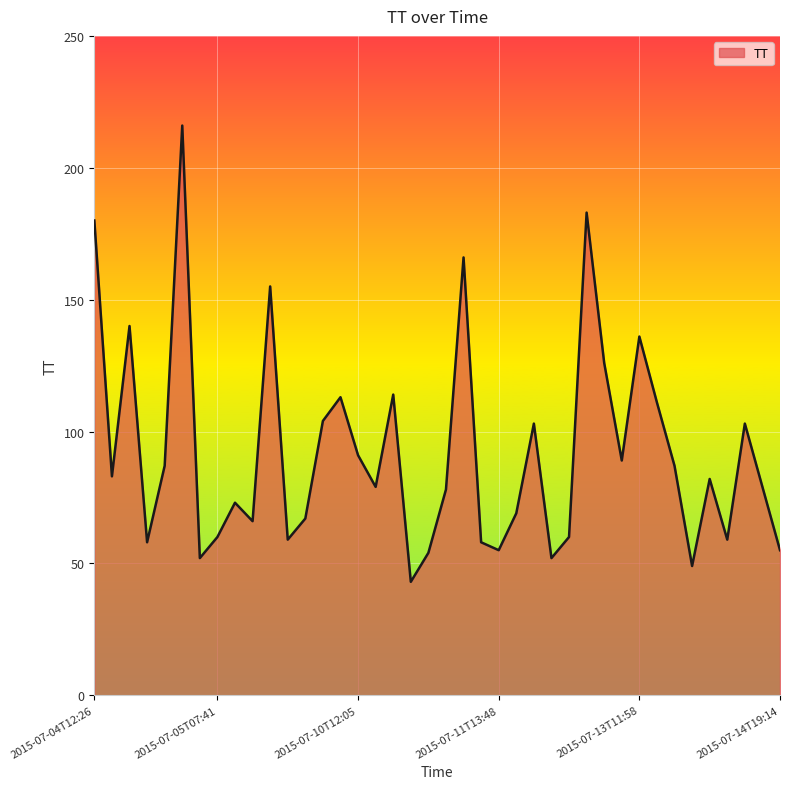

What is the smallest value displayed?

43